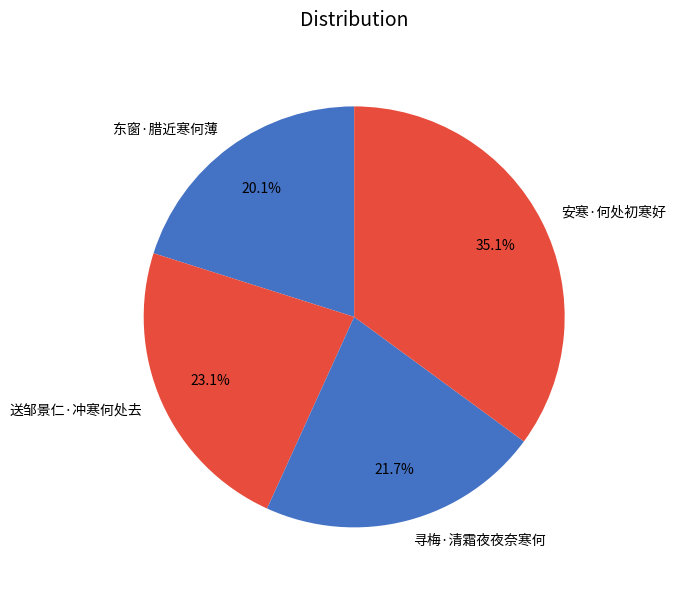

Does 寻梅·清霜夜夜奈寒何 represent more than half of the total?

No